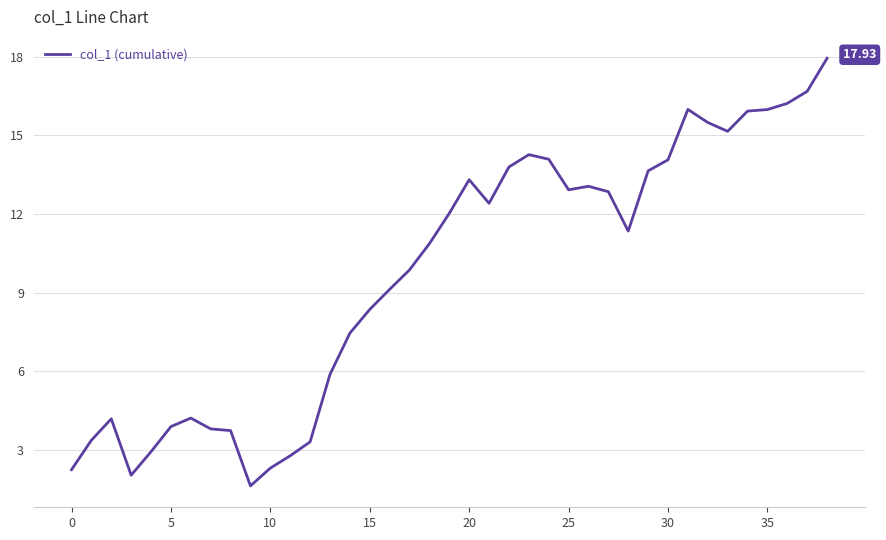

What is the difference between the second highest and second lowest values?

14.6